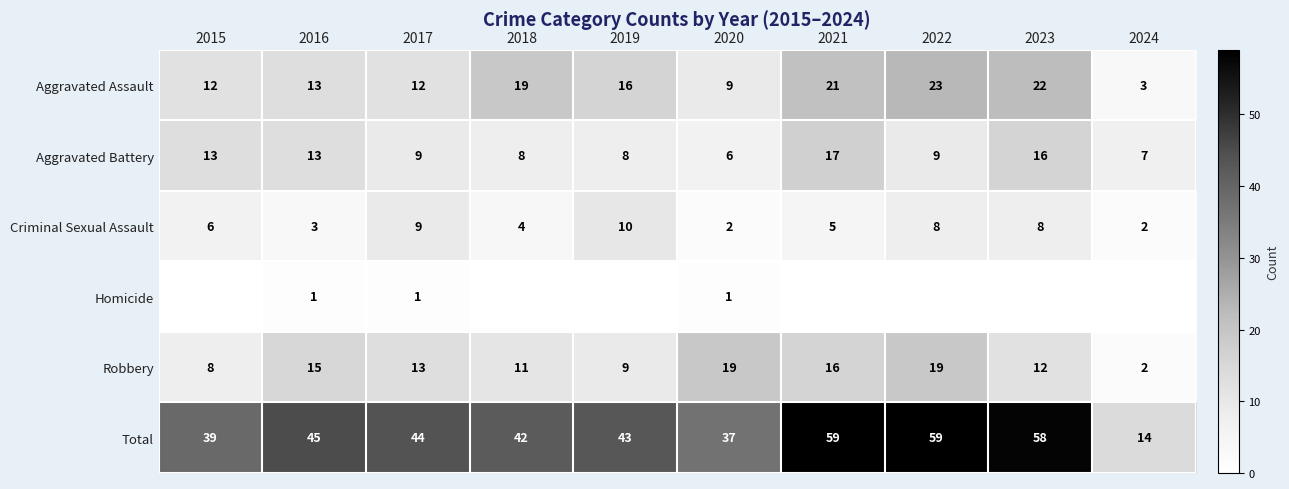

Where does the Aggravated Assault series first go above 16?

2018